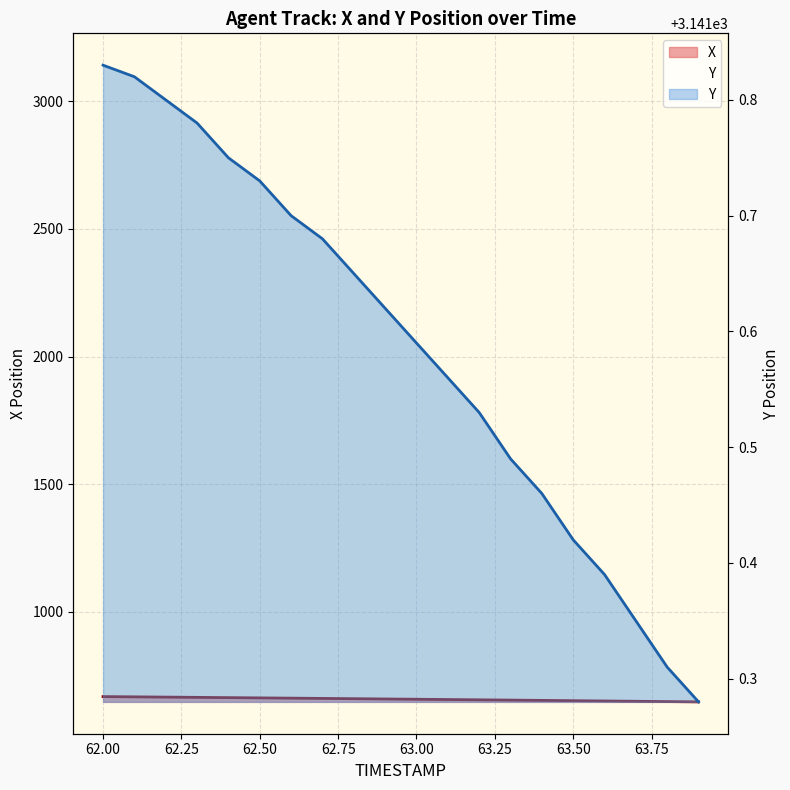

Reading right to left, transcribe all the data shown in this chart.

X: 647.0	648.2	649.4	650.6	651.8	652.9	654.0	655.2	656.3	657.4	658.5	659.6	660.6	661.7	662.7	663.8	664.8	665.8	666.8	667.8
Y: 3141.3	3141.3	3141.3	3141.4	3141.4	3141.5	3141.5	3141.5	3141.6	3141.6	3141.6	3141.7	3141.7	3141.7	3141.7	3141.8	3141.8	3141.8	3141.8	3141.8